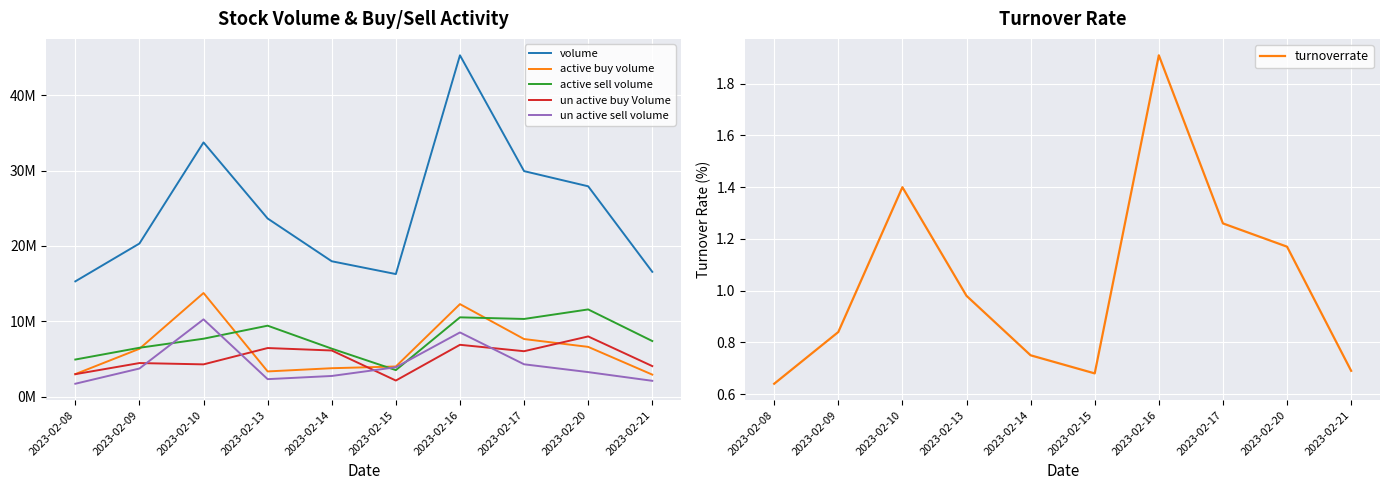

Which series changed the most between 2023-02-09 and 2023-02-15?

volume